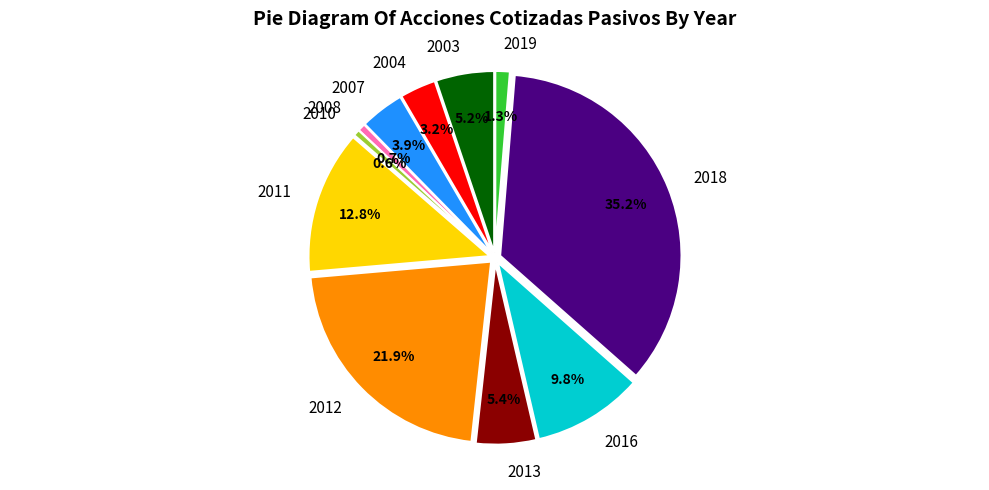

The 2007 slice represents 1% of the pie. True or false?

False